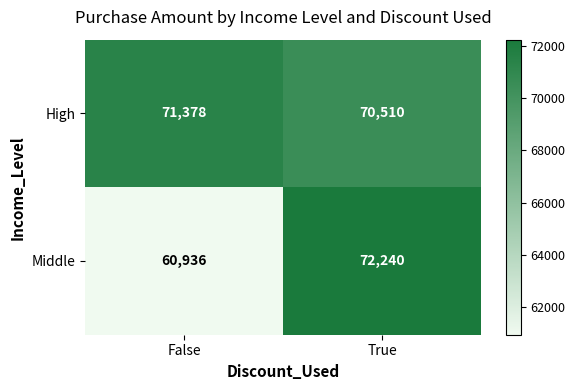

How many series are shown in this chart?

2